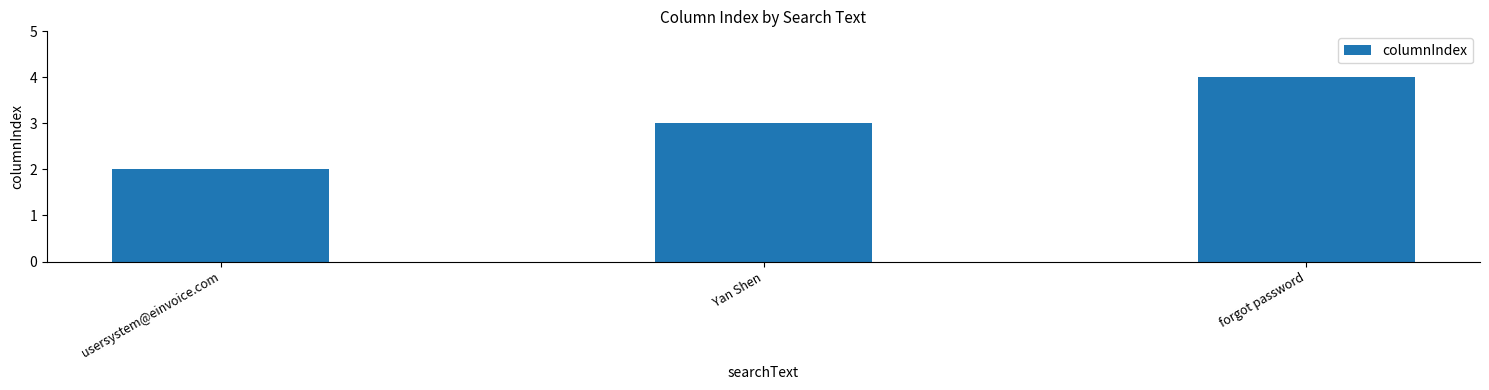

What position from the right is Yan Shen?

2